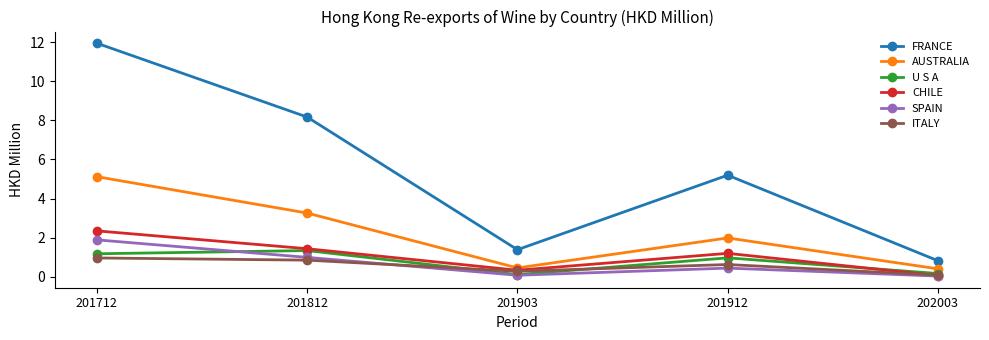

True or false: U S A and FRANCE cross at least once.

False